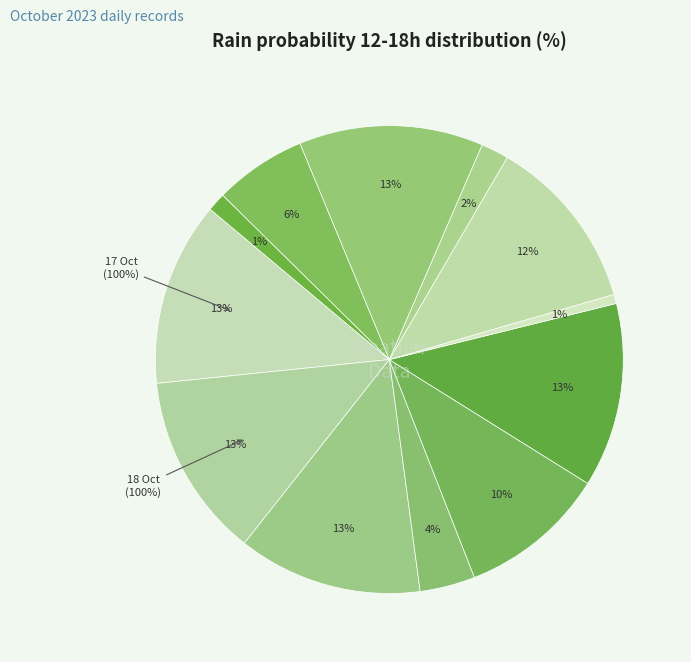

The 2023-10-20 slice represents 0% of the pie. True or false?

True